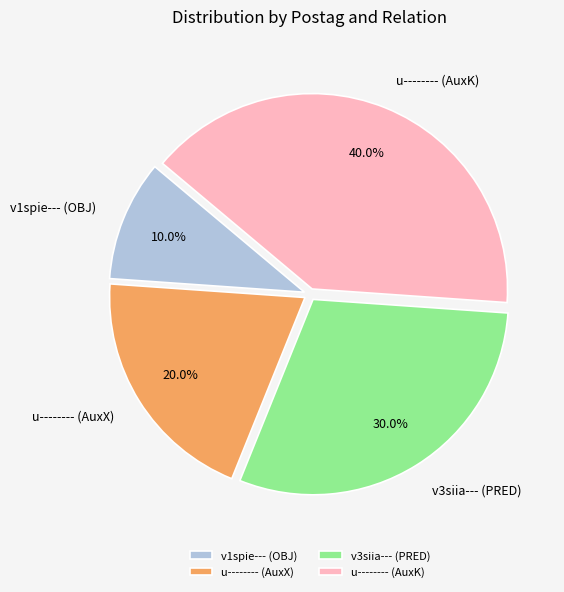

Combined, what portion of the pie is v3siia--- (PRED) and u-------- (AuxX)?

50.0%